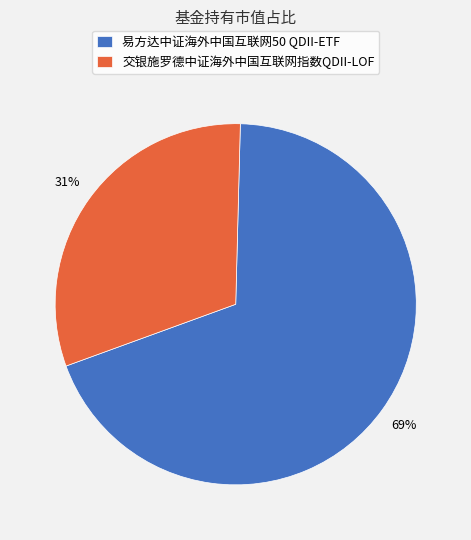

How many segments does this pie chart have?

2